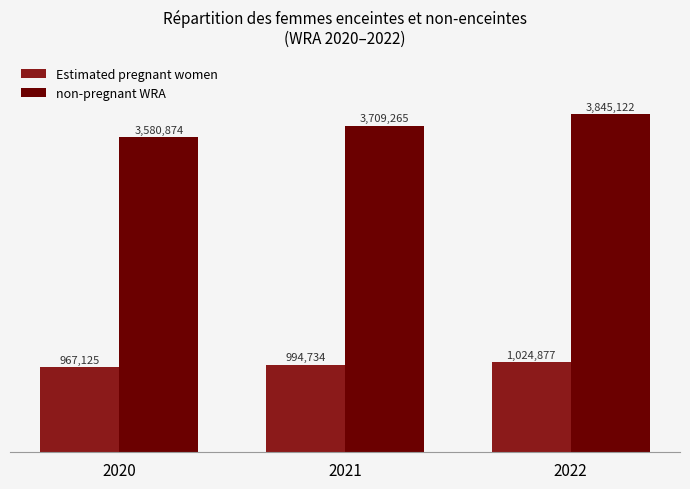

Is it true that Estimated pregnant women equals 273275.2 at 2020?

False